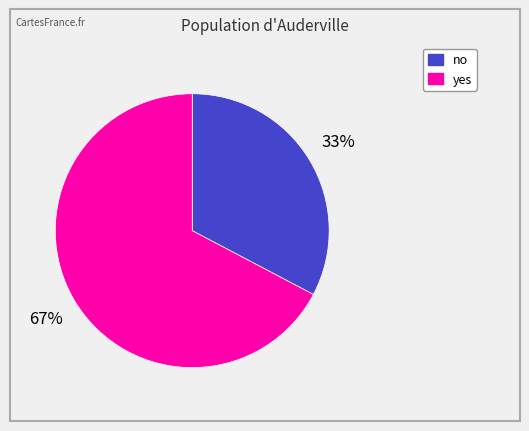

True or false: no accounts for 33% of the total.

True